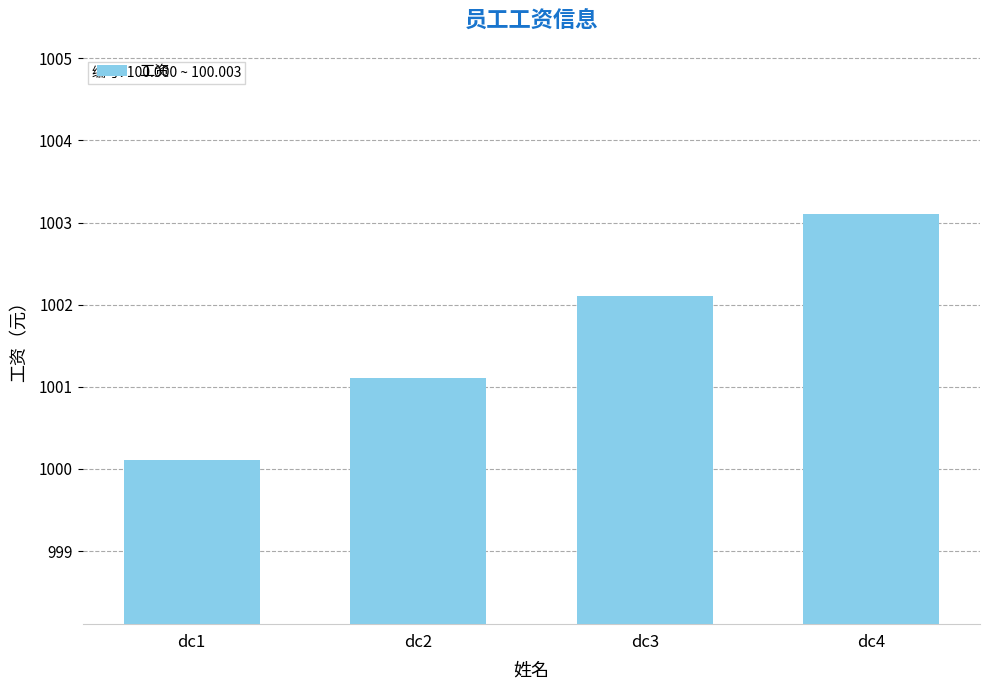

Approximately how many times larger is the value at dc3 compared to dc2?

1.0